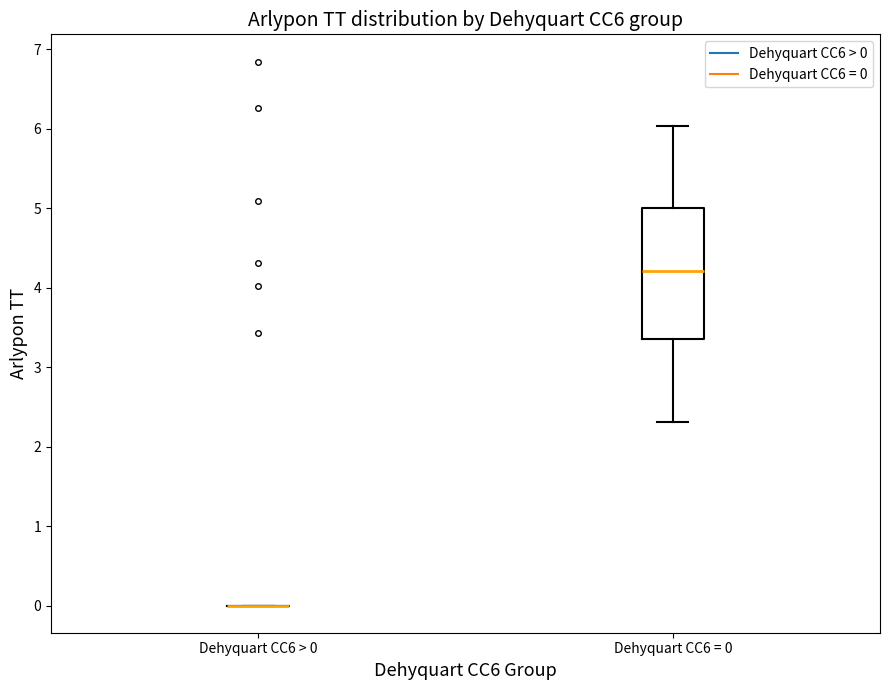

Which box is the tallest, from its lower edge to its upper edge?

Dehyquart CC6 = 0